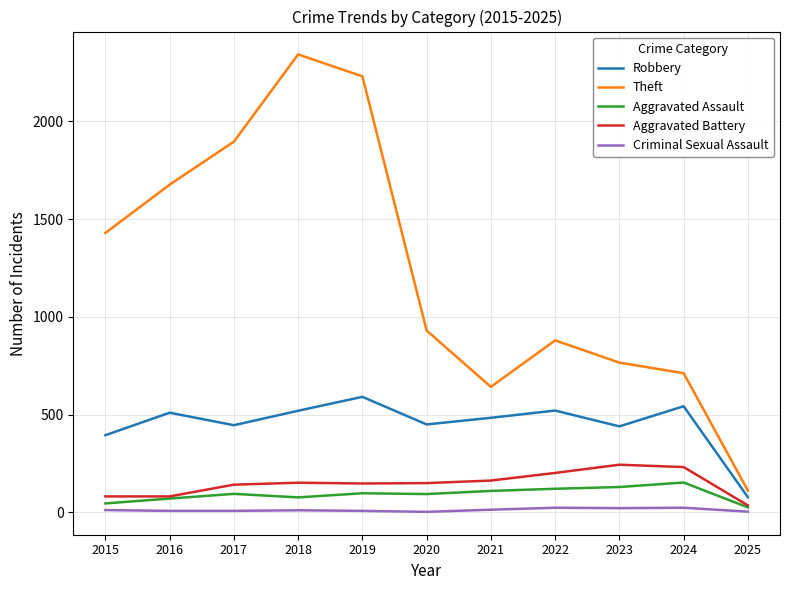

Which series has the largest range (max minus min)?

Theft